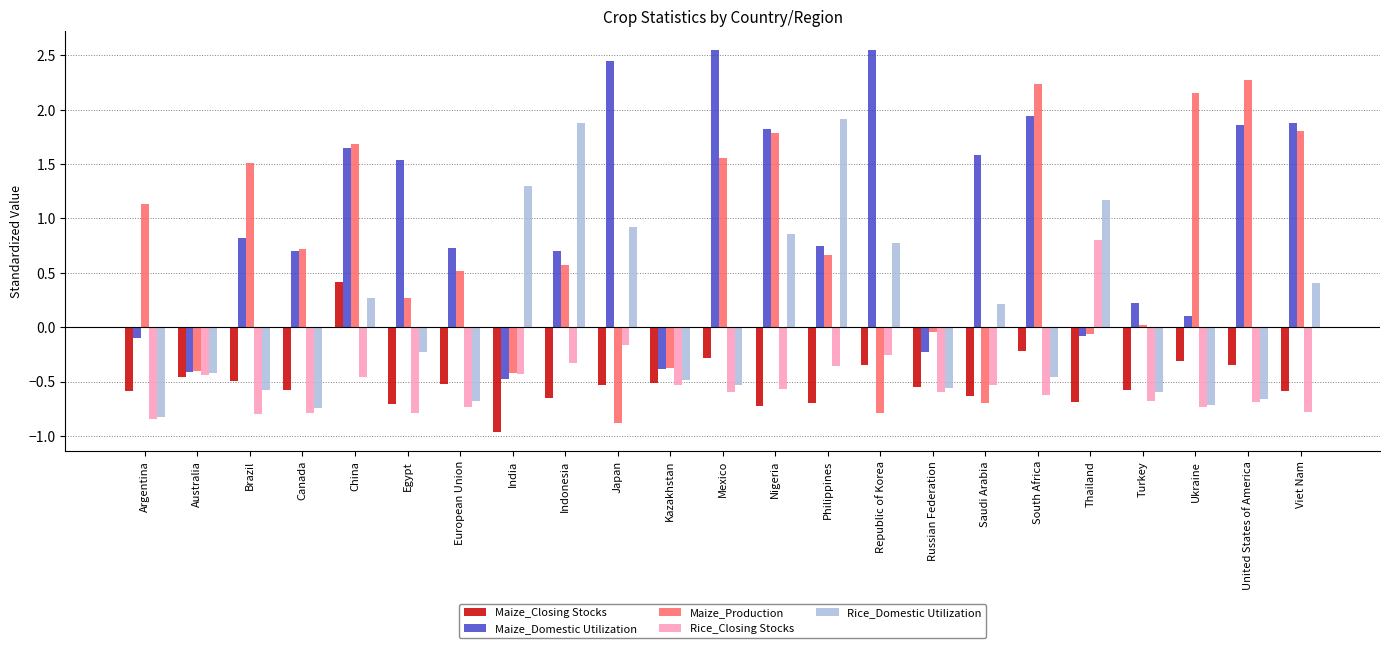

What position from the left is China?

5